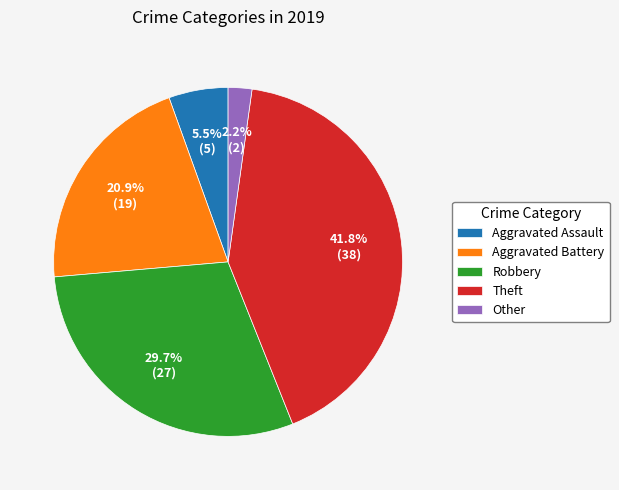

To the nearest percent, what is the difference between the largest and smallest slice percentages?

40%